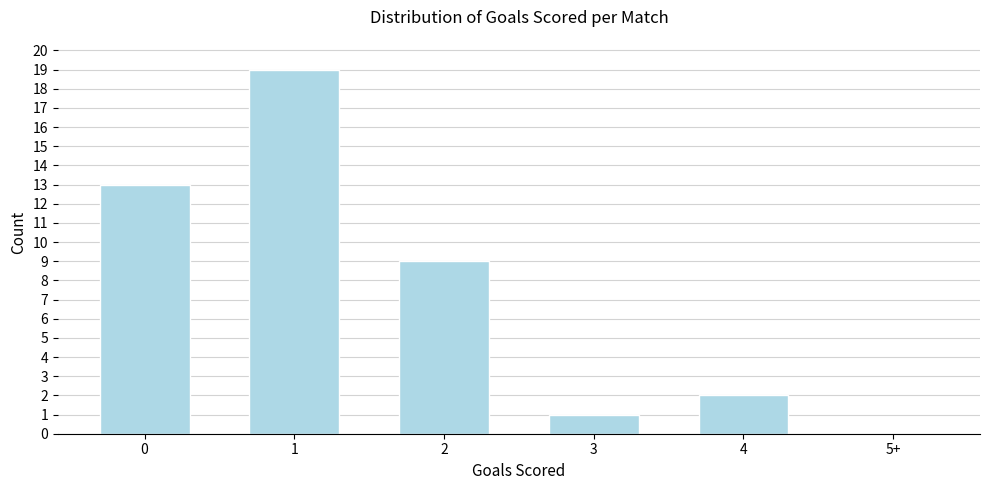

Reading left to right, extract all data points from this chart.

0=13	1=19	2=9	3=1	4=2	5+=0